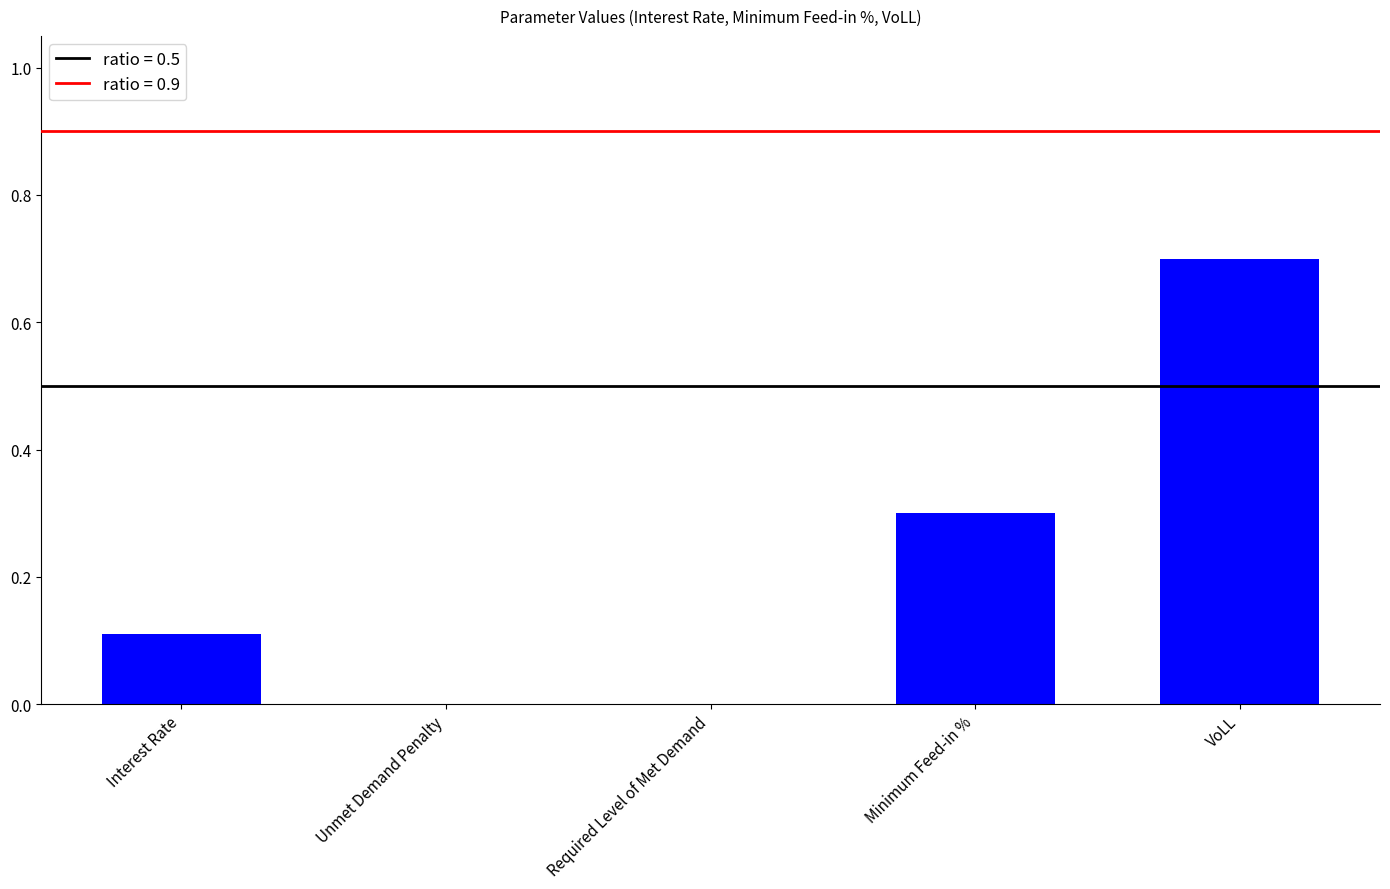

The chart shows a value of 0.1 at Interest Rate. True or false?

True